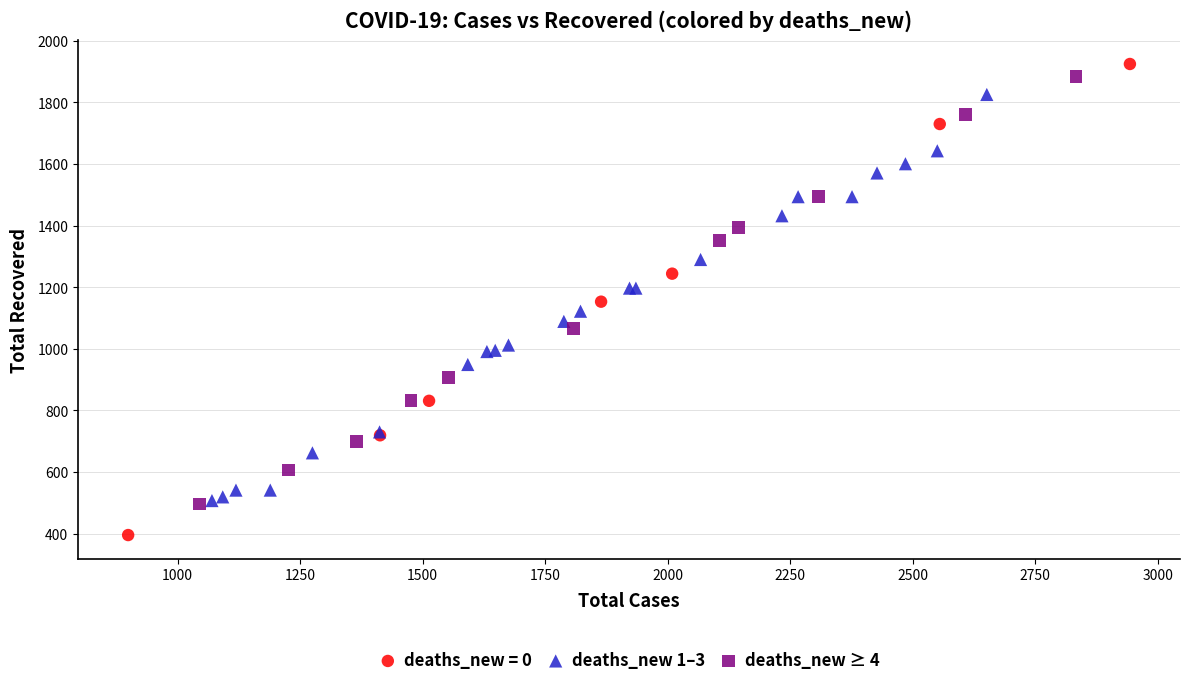

Which series has the largest Y range (max minus min)?

deaths_new = 0